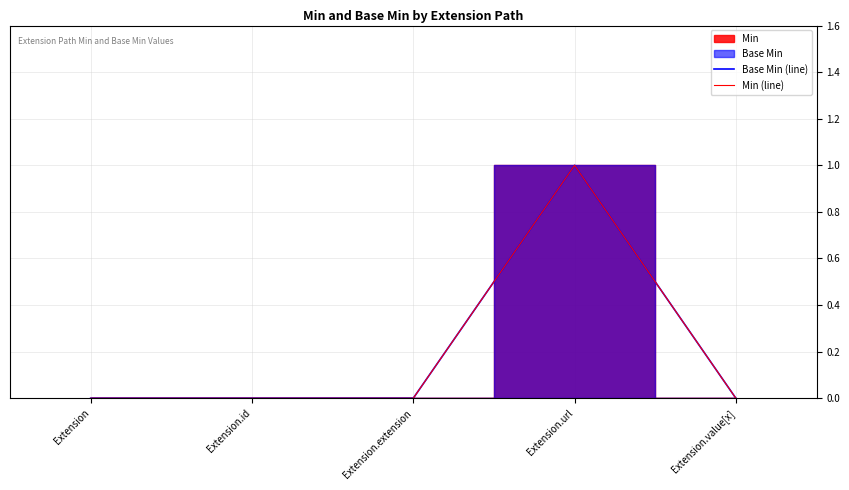

The value of Base Min (line) at Extension is -1. True or false?

False